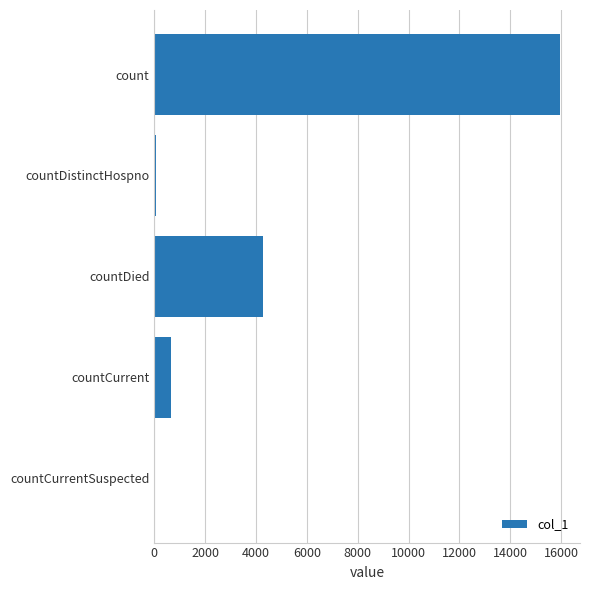

Where is the data nearest to the value 7973?

countDied